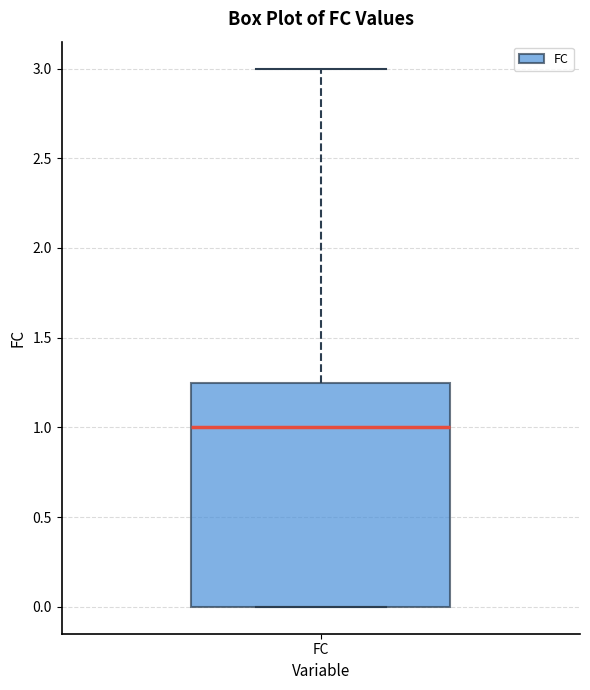

Transcribe this box plot: give where the median line is, the range the box spans, and where the two whiskers end, as read against the y-axis. The values are not printed on the chart, so give them approximately, as read against the axis.

median 1.00, box 0.00 to 1.25, whiskers 0.00 to 3.00